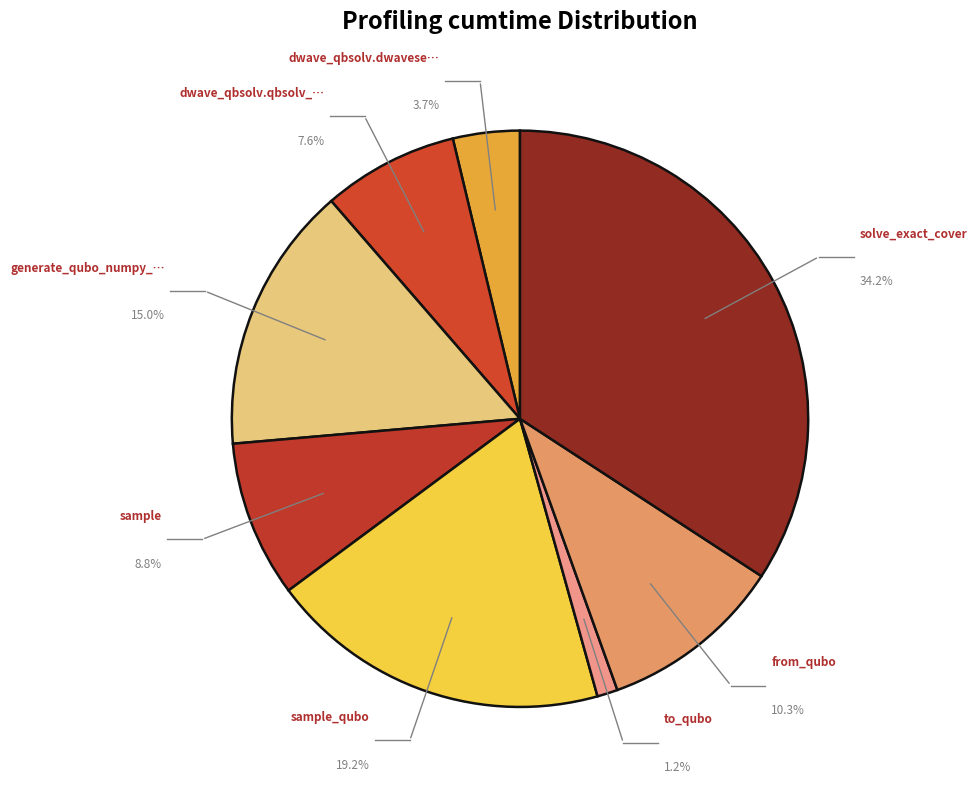

To the nearest percent, what is the difference between the dwave_qbsolv.dwavesearch and generate_qubo_numpy_multi_processing slice percentages?

11%